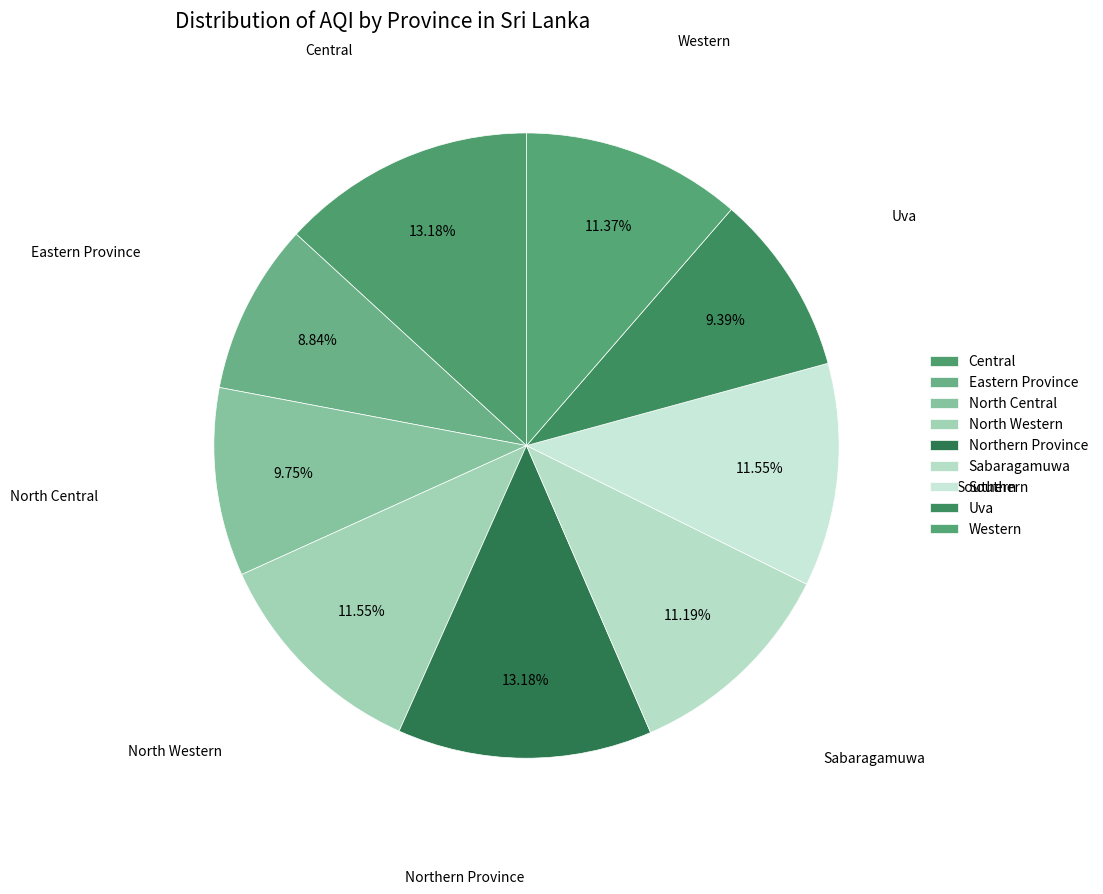

Does any single category account for the majority?

No